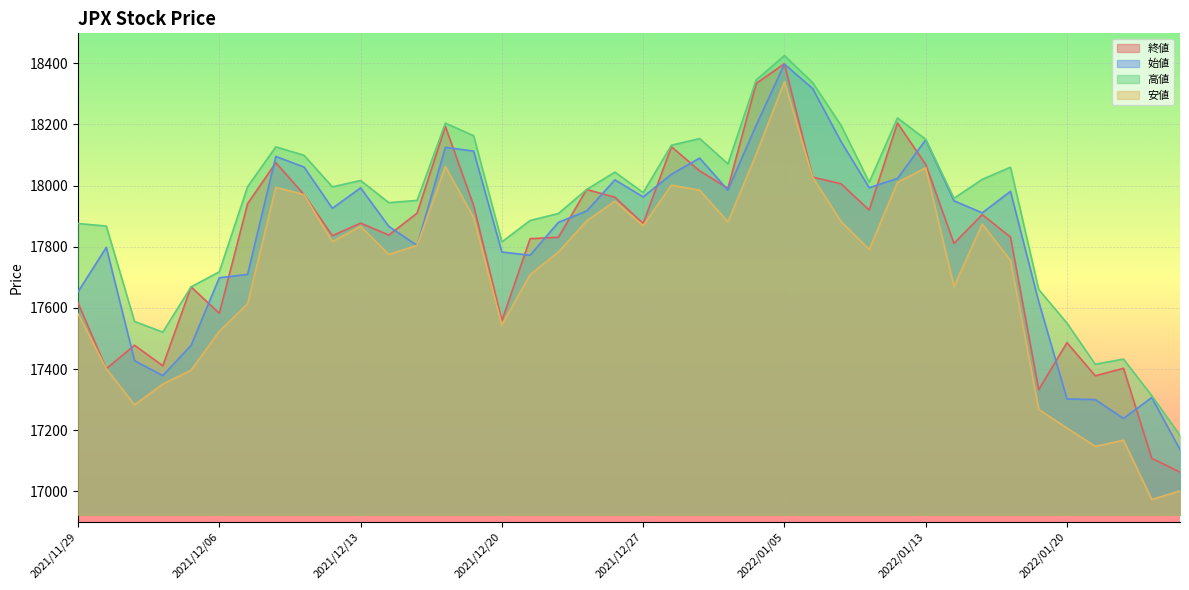

What is the difference between the 始値 values at 2022/01/20 and 2021/12/23?

614.6